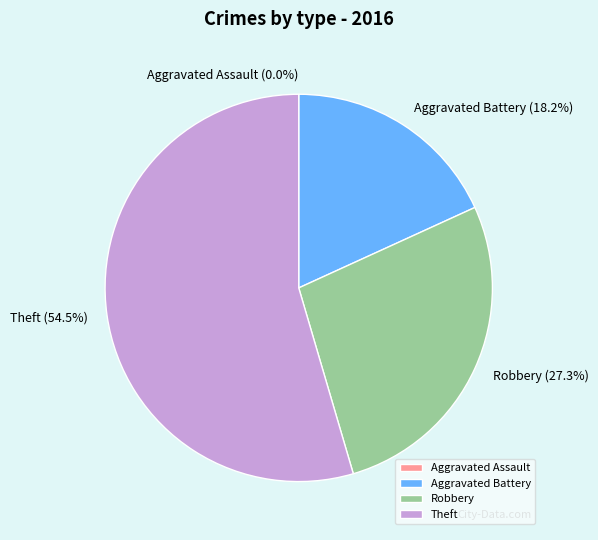

How many slices are in this pie chart?

4